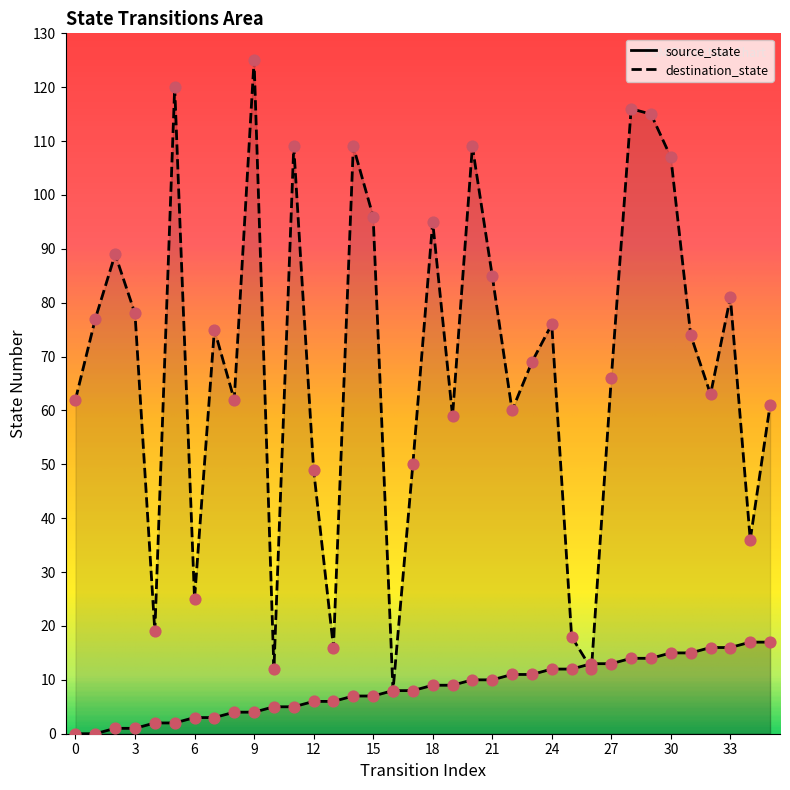

Which series reaches the maximum Y coordinate?

destination_state